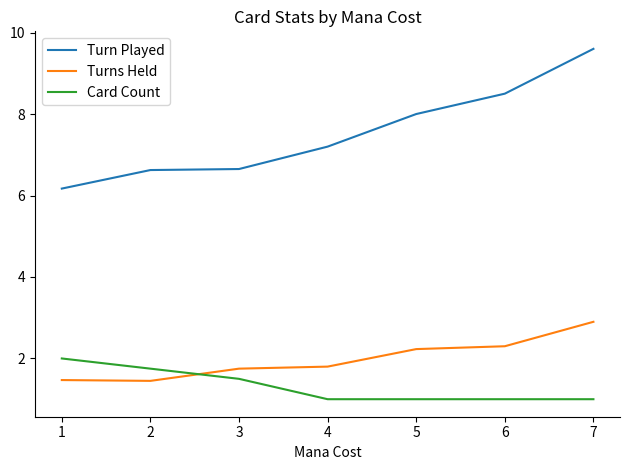

True or false: Turns Held and Turn Played cross at least once.

False